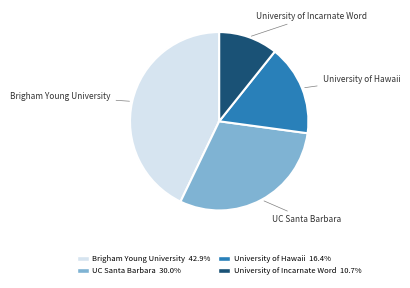

The University of Incarnate Word slice represents 11% of the pie. True or false?

True